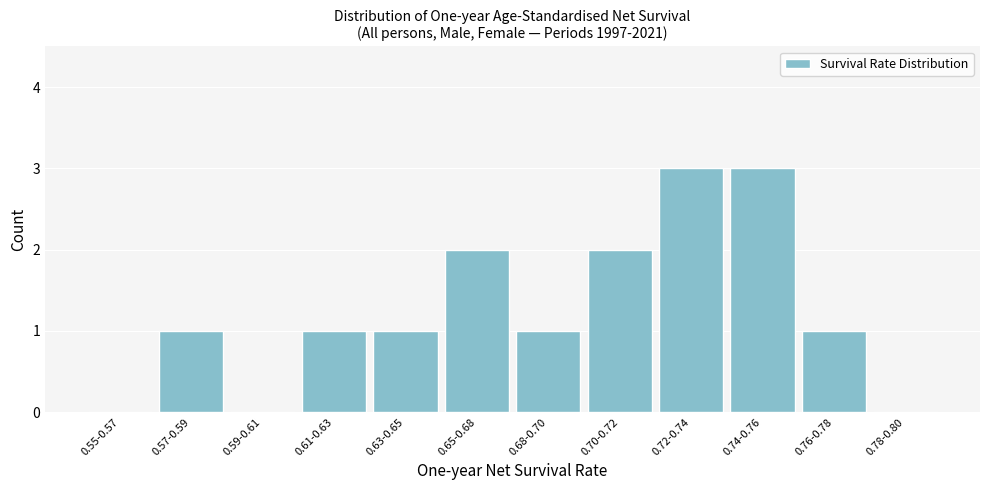

Reading left to right, transcribe all the data shown in this chart.

0.55-0.57=0	0.57-0.59=1	0.59-0.61=0	0.61-0.63=1	0.63-0.65=1	0.65-0.68=2	0.68-0.70=1	0.70-0.72=2	0.72-0.74=3	0.74-0.76=3	0.76-0.78=1	0.78-0.80=0